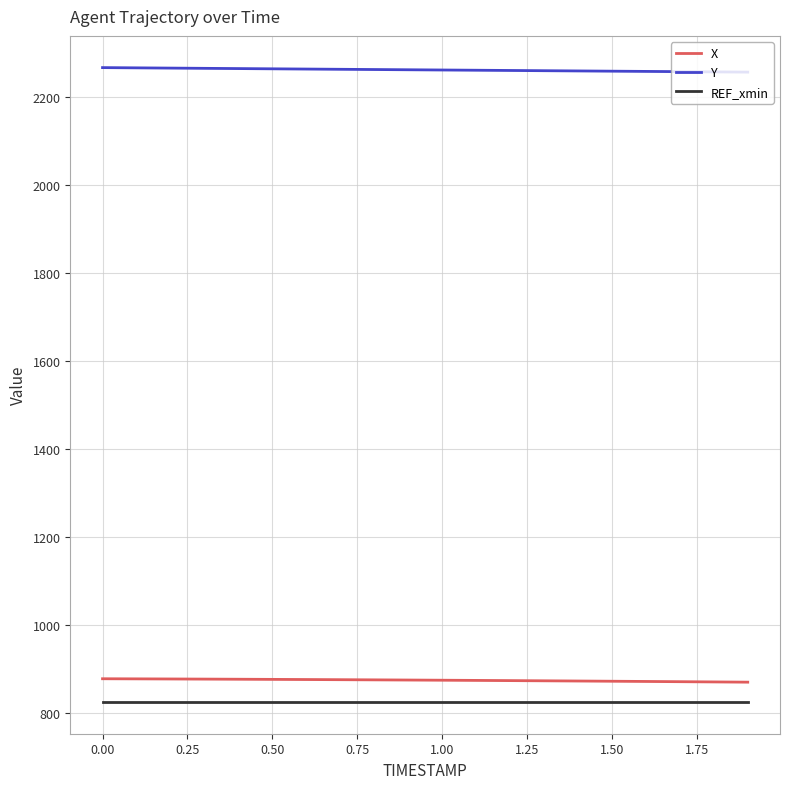

True or false: Y and REF_xmin intersect in this chart.

False